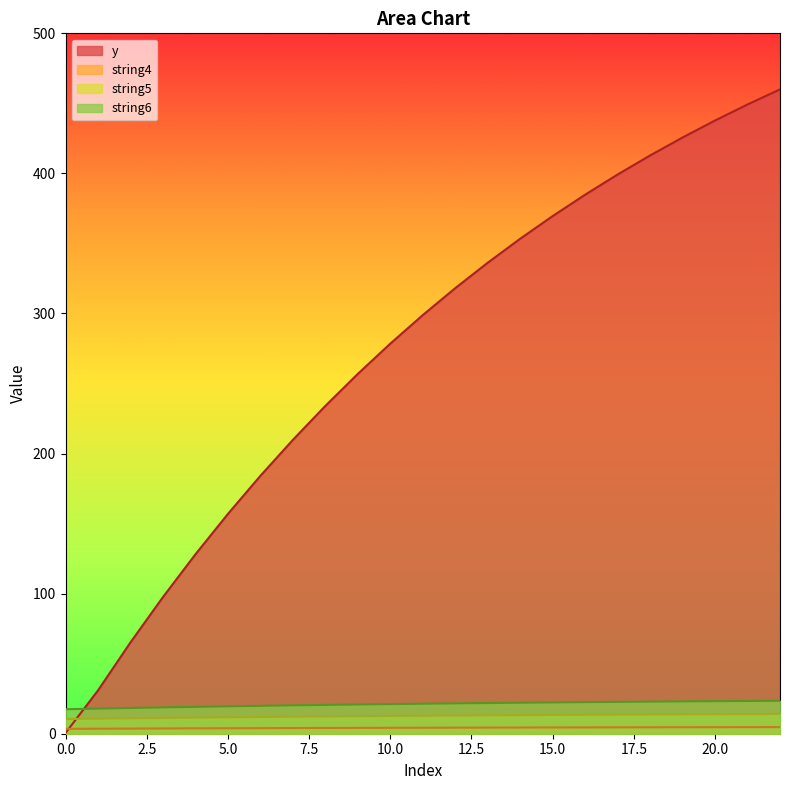

The value of string4 at 19 is 8.9. True or false?

False